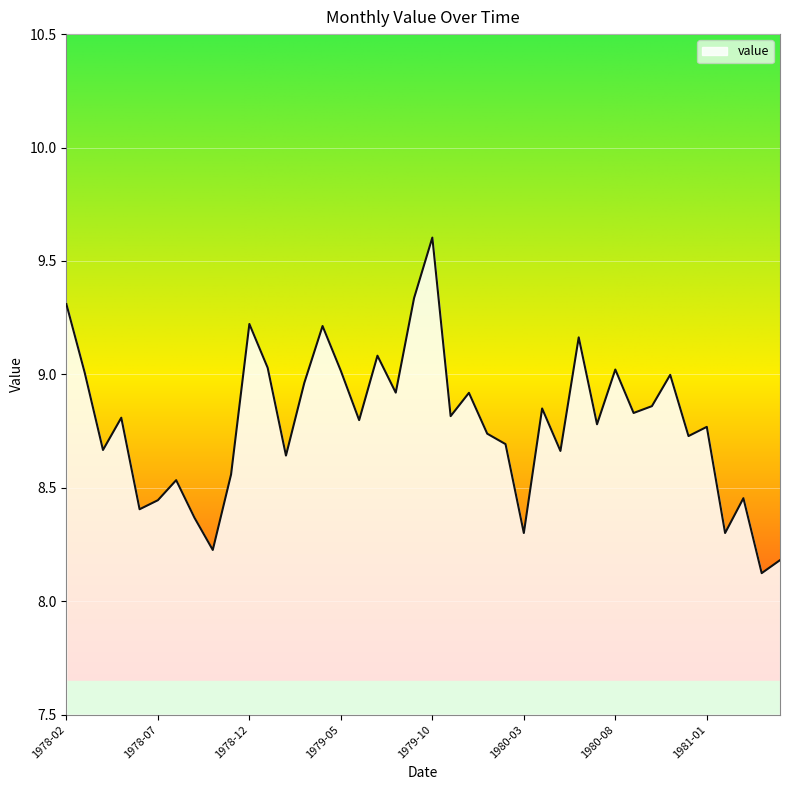

What is the greatest value displayed?

9.6